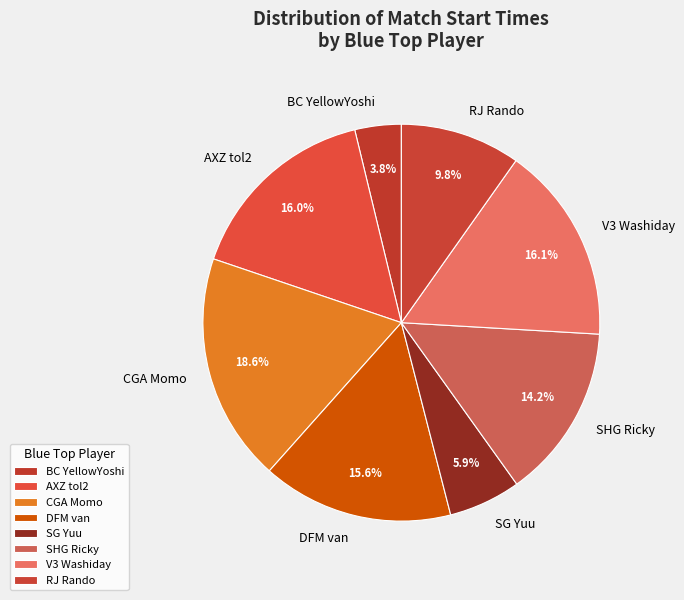

Is the sum of DFM van and SG Yuu greater than half?

No